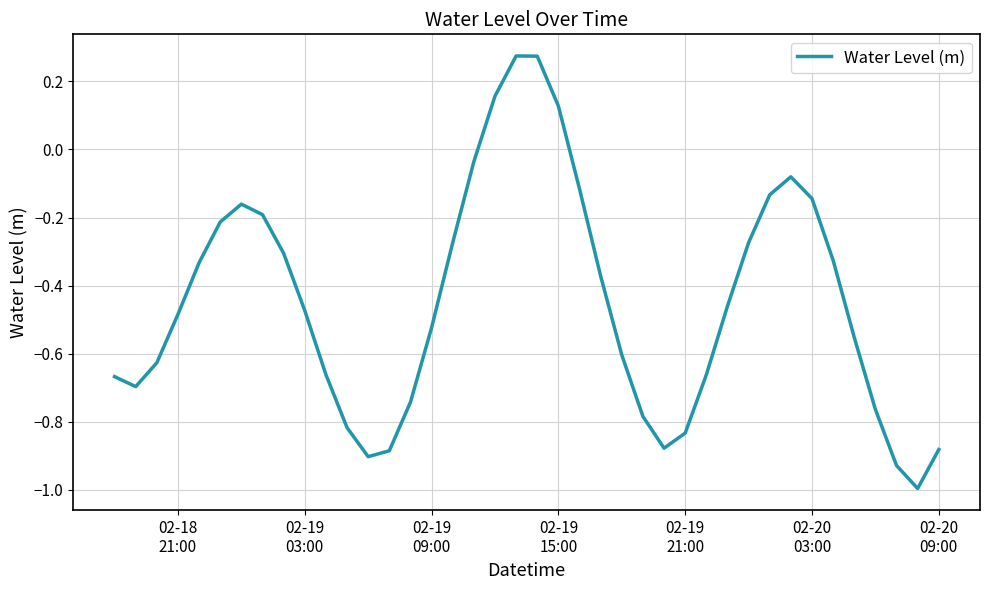

What is the minimum value shown in the chart?

-1.0